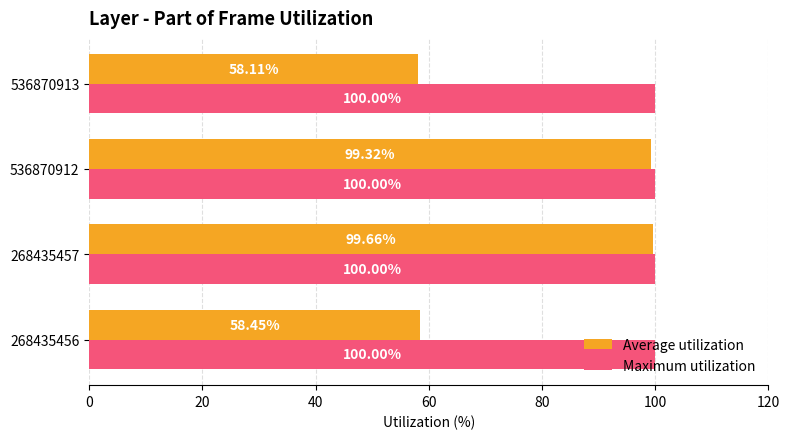

Rank the series by their maximum value, from highest to lowest.

Maximum utilization, Average utilization